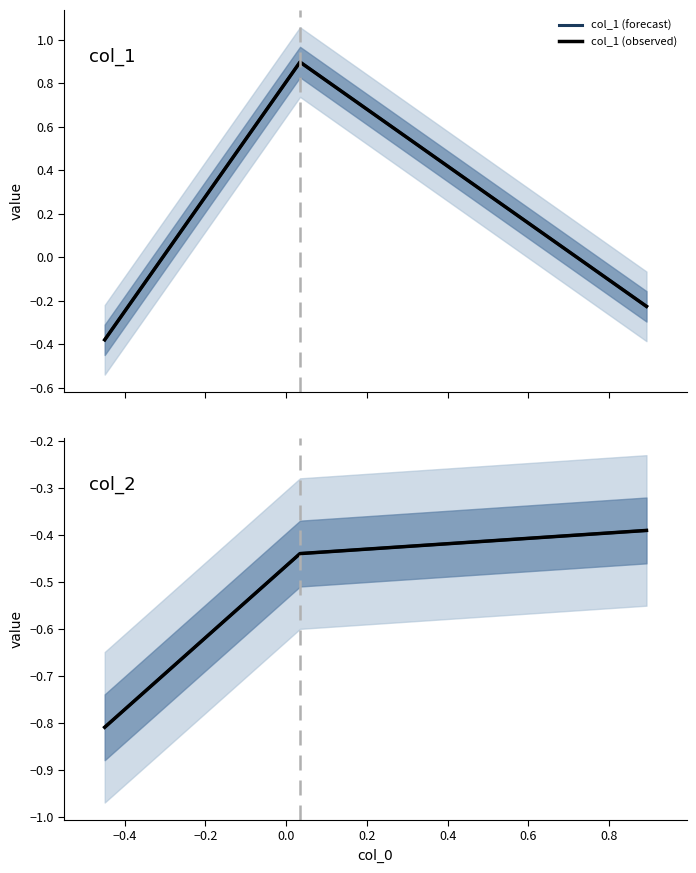

At how many categories does at least one series exceed 0?

1